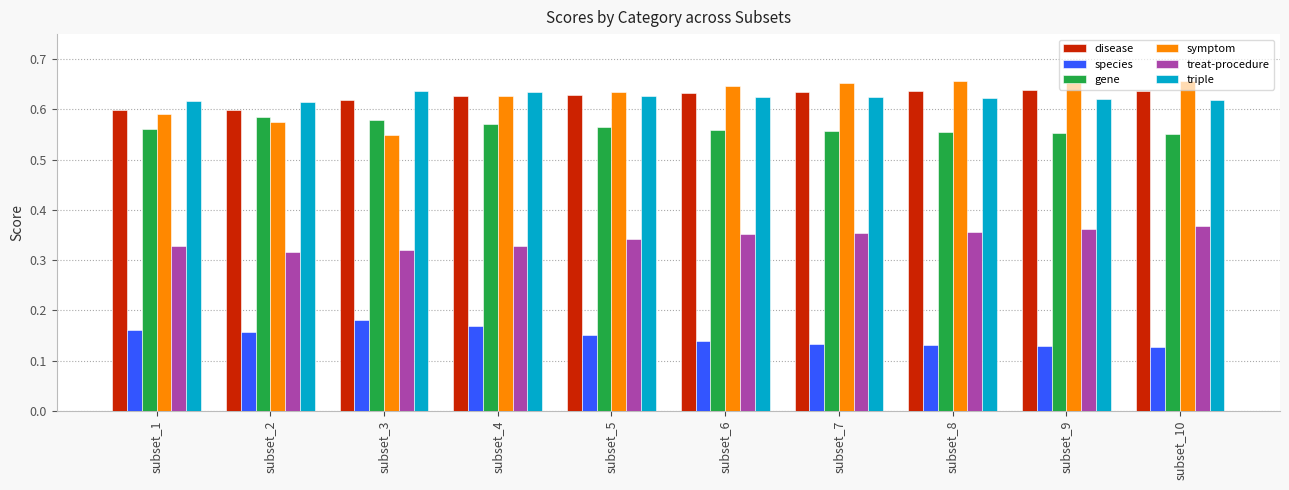

What is the sum of the triple values at subset_5 and subset_10?

1.2